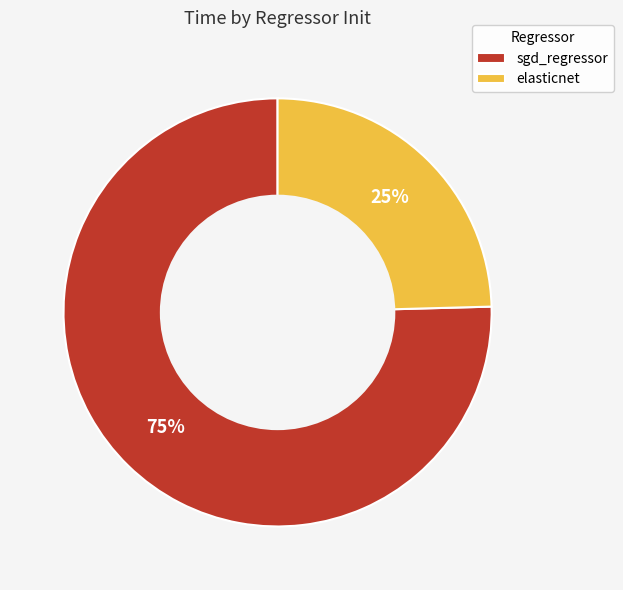

To the nearest percent, what portion does elasticnet represent?

25%